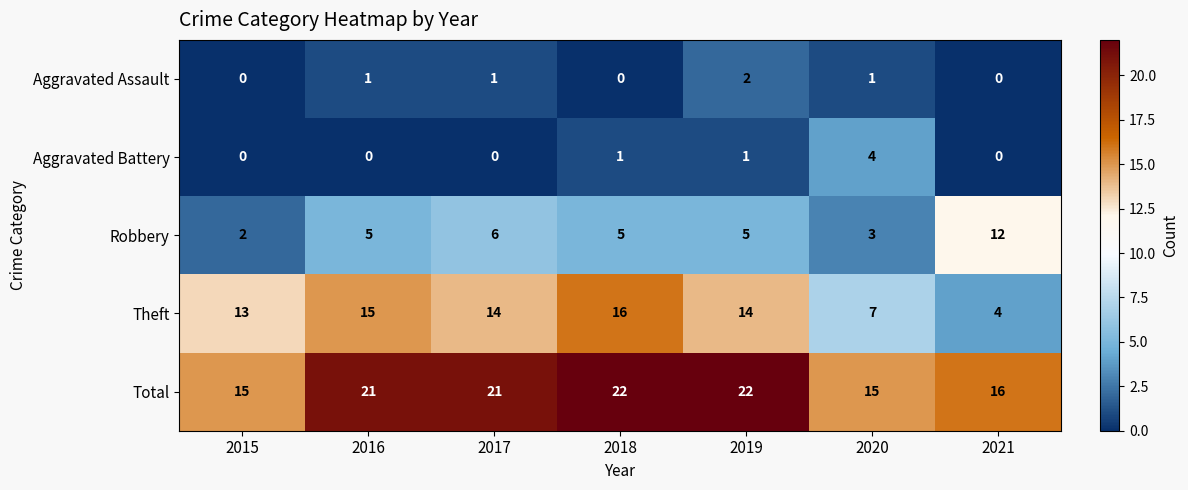

What is the sum of all Theft values?

83